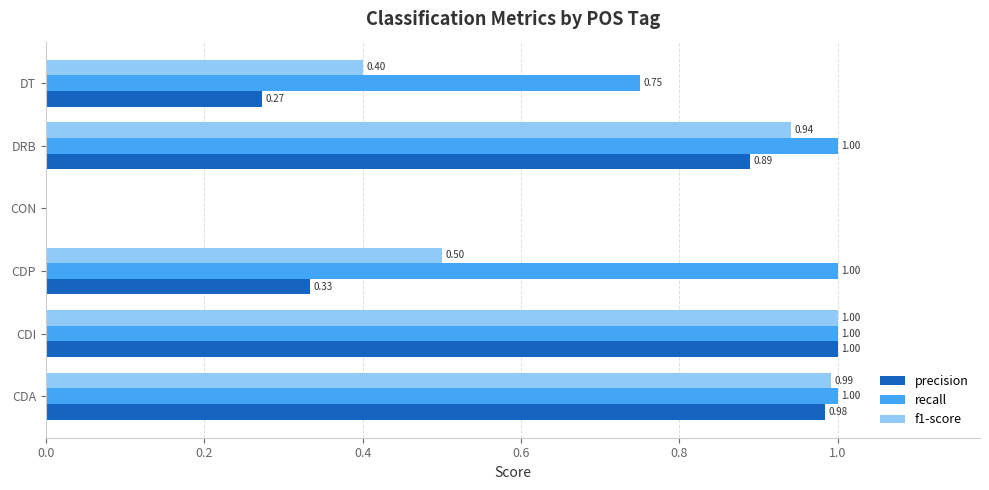

Which category has the highest value in the precision series?

CDI